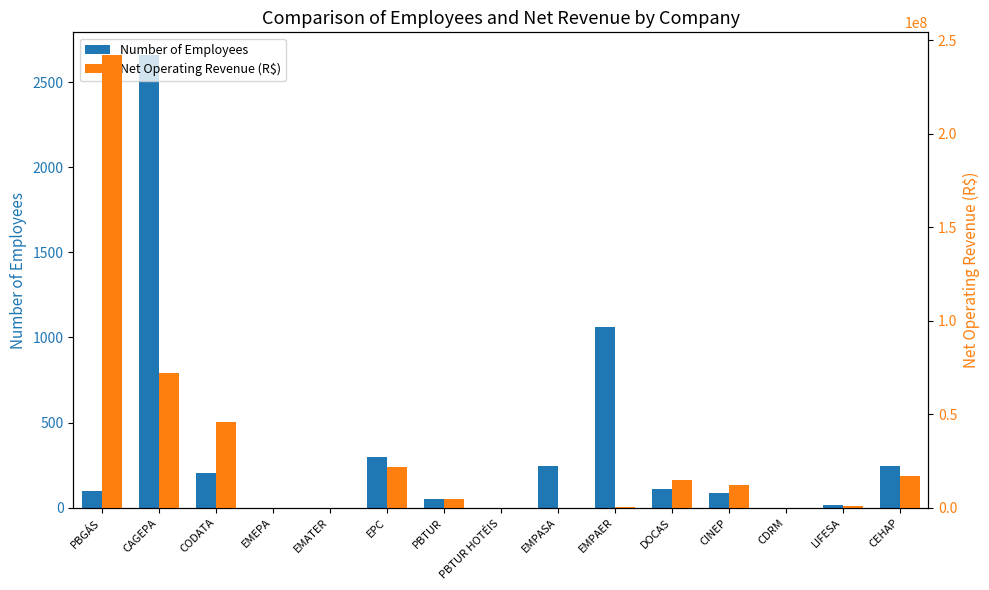

Reading left to right, list all the values displayed in this chart.

Number of Employees: 100.0	2659.0	205.0	0.0	0.0	297.0	52.0	1.0	243.0	1059.0	108.0	86.0	0.0	14.0	245.0
Net Operating Revenue (R$): 242178956.1	71944000.0	45740614.1	0.0	0.0	21928876.8	4831907.5	7587.6	0.0	564711.9	14767294.0	12315427.7	0.0	872404.9	16897019.0